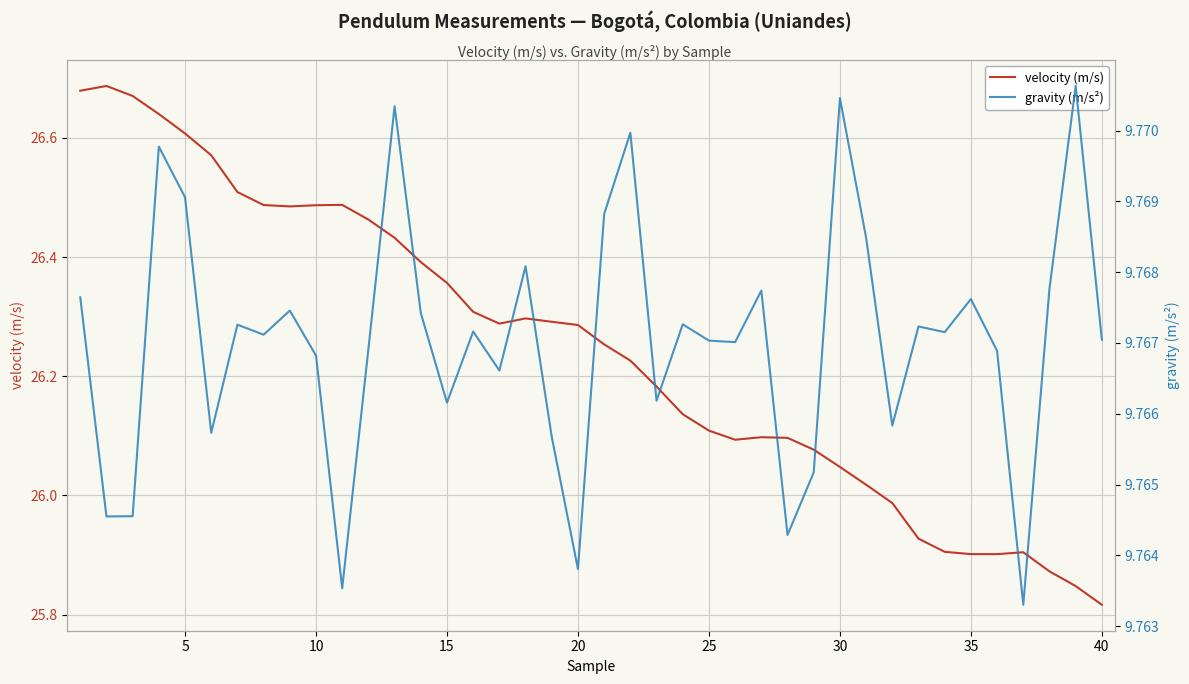

What is the value of the gravity (m/s²) point at the 10th from the left?

9.8